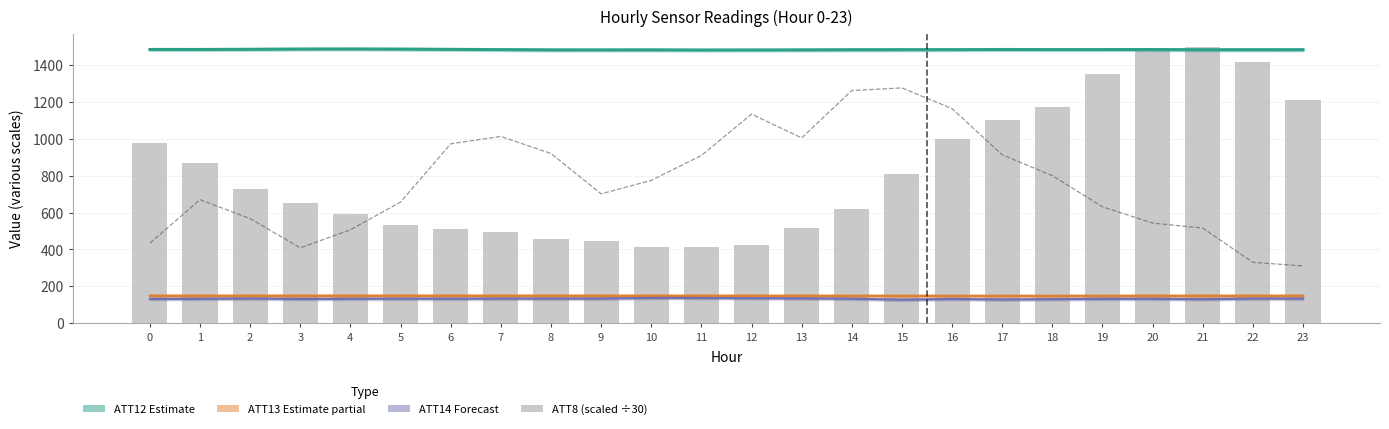

At how many categories does at least one series exceed 656?

24